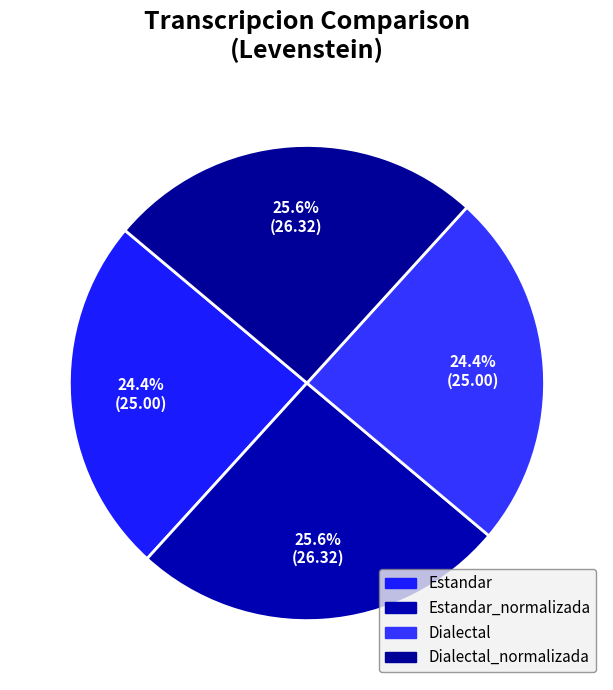

Which slice is the largest?

Estandar_normalizada